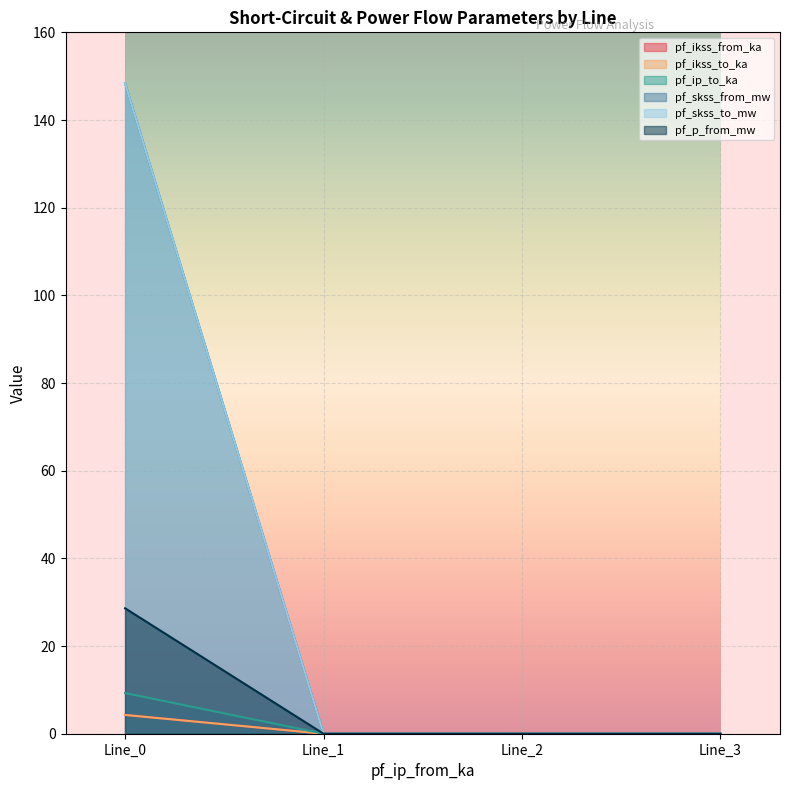

What is the maximum value for pf_p_from_mw?

28.6